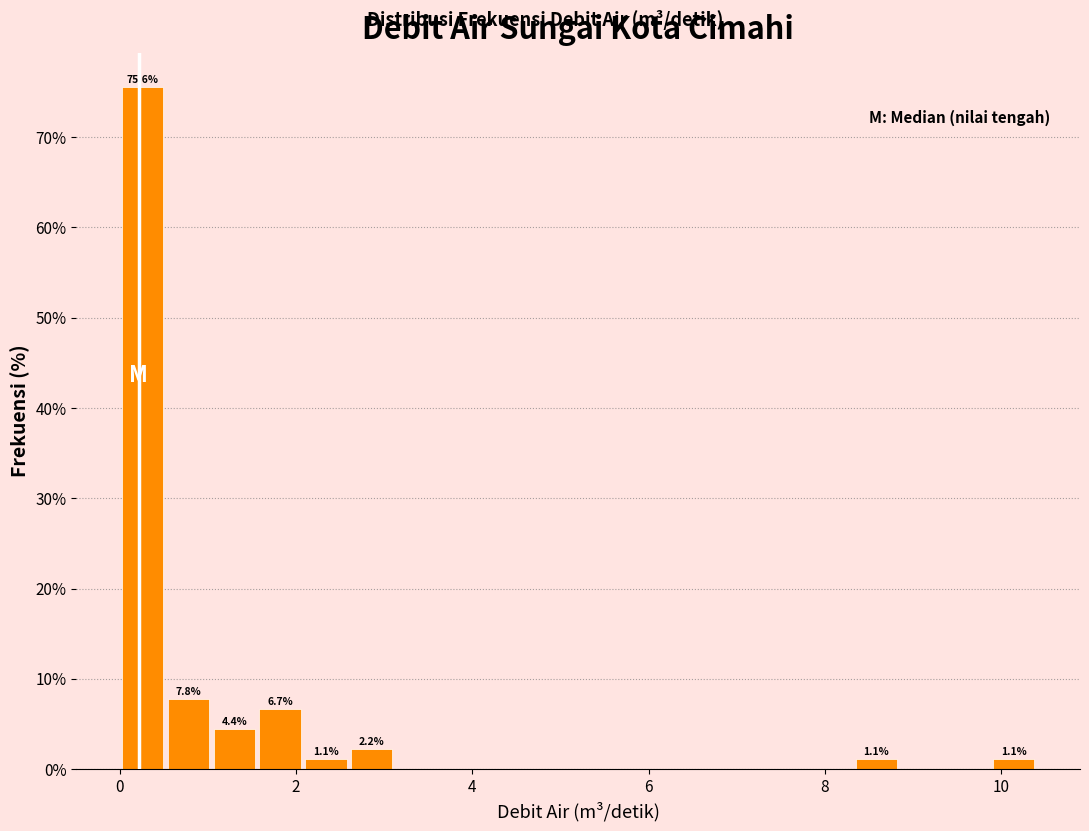

Around what value on the x-axis is the tallest bar? Give the approximate position of its centre, as read against the axis.

0.2